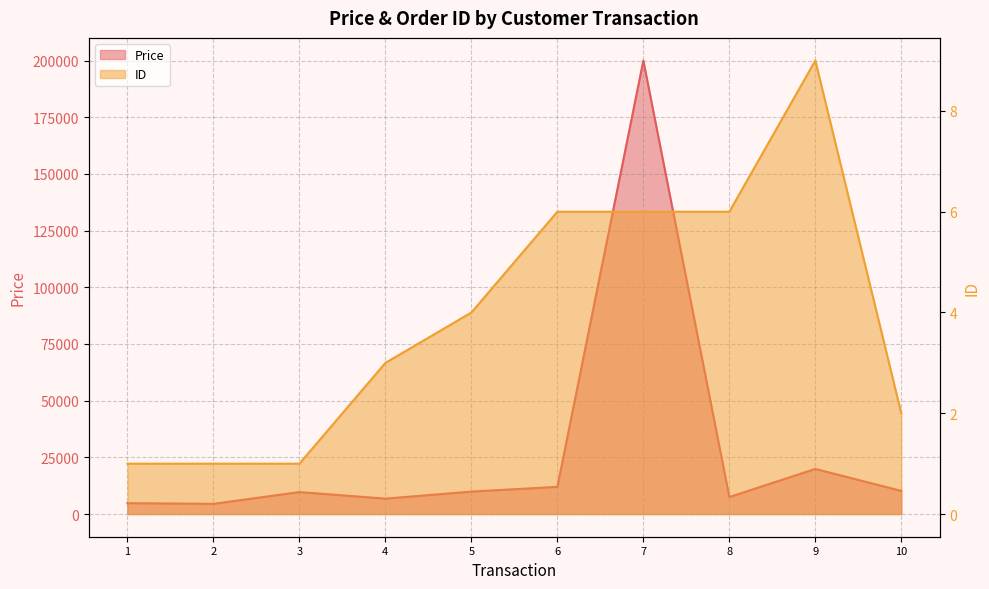

How many lines are shown in the chart?

2